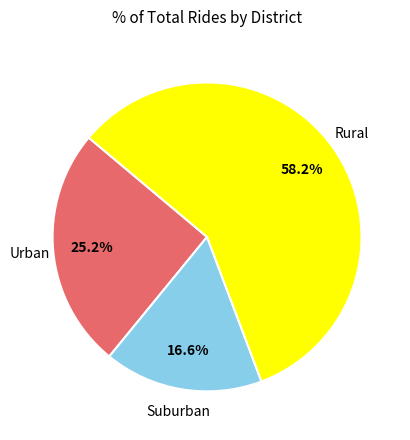

Is there a majority slice in this chart?

Yes